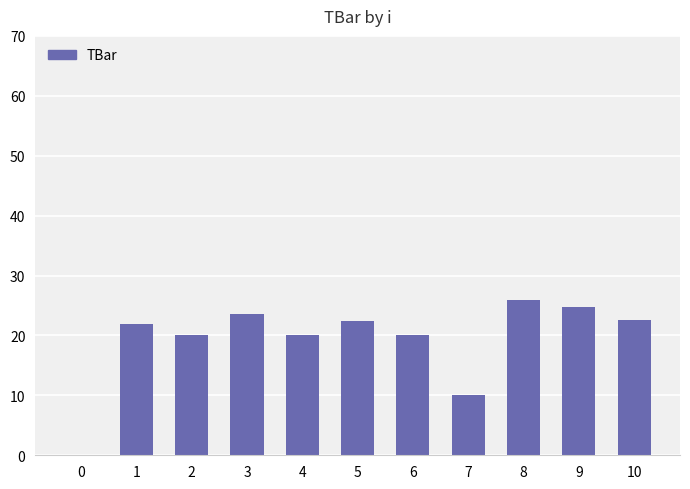

What is the sum of all values?

211.3